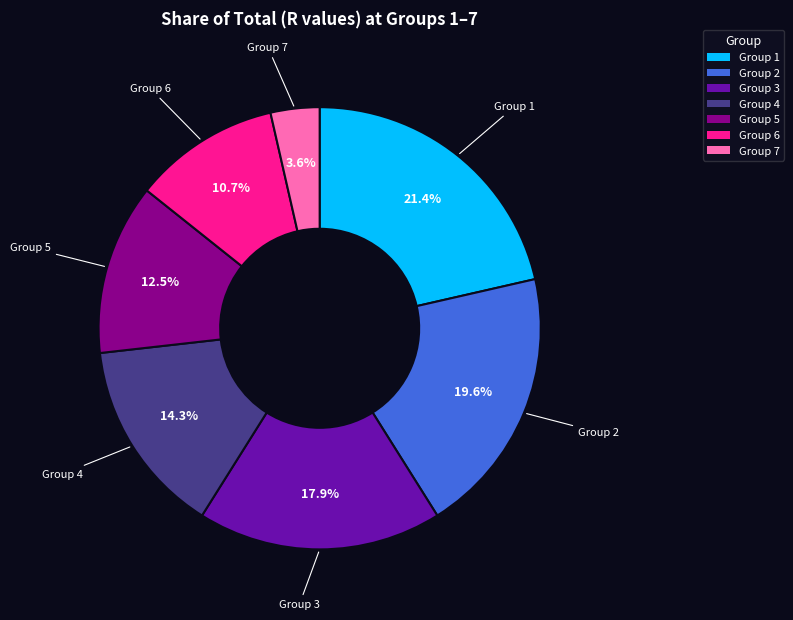

Which category has the smallest portion of the pie?

Group 7